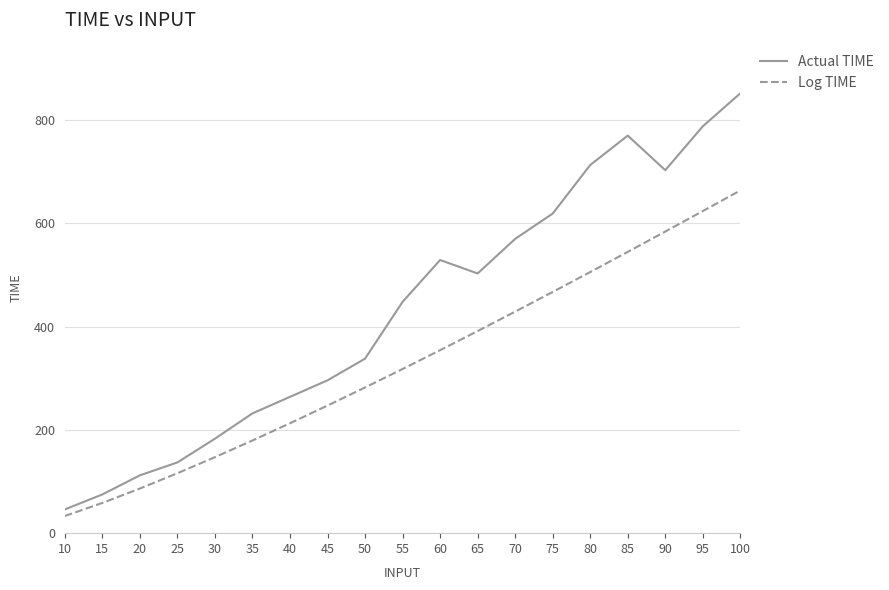

What is the maximum value shown in the chart?

852.0